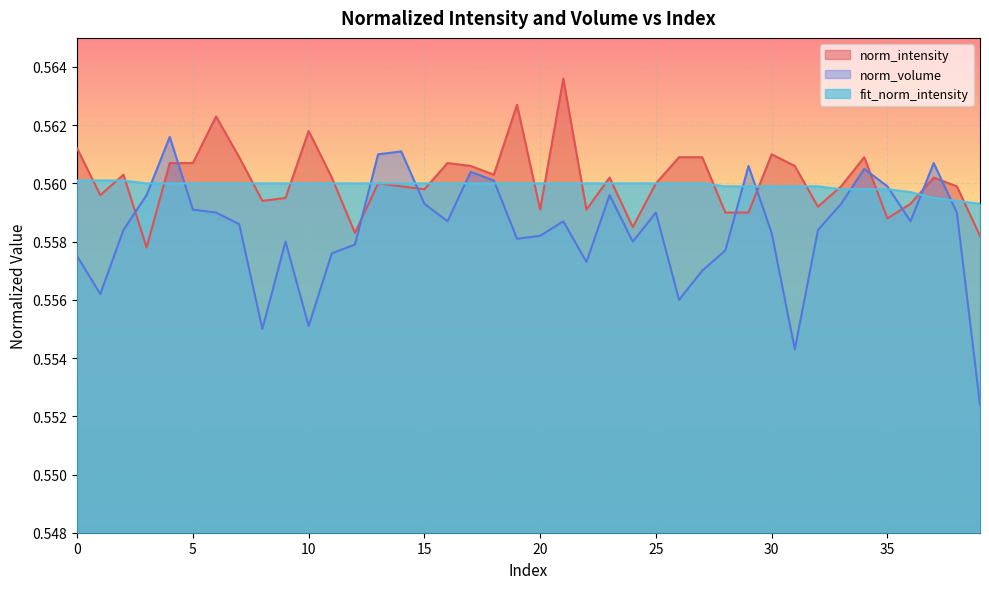

Where is the first local minimum for norm_intensity?

1